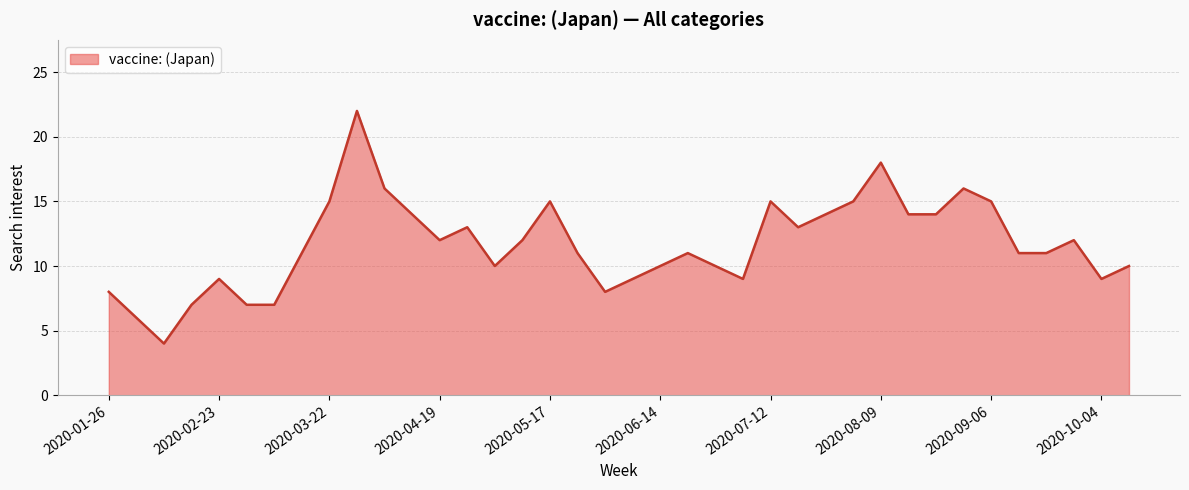

What is the greatest value displayed?

22